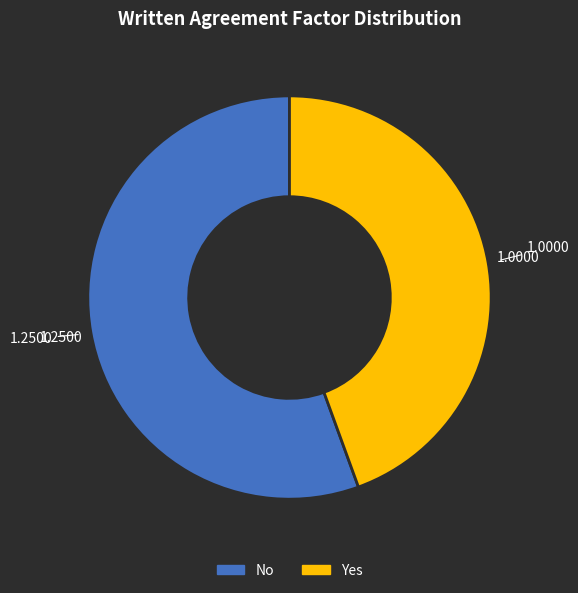

Count the number of slices in the pie.

2